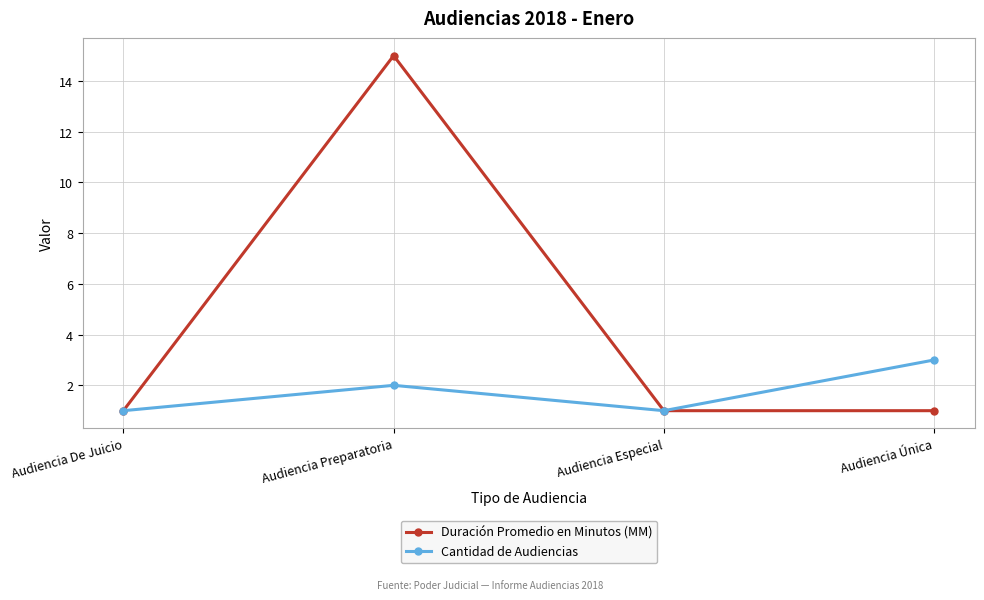

Is it true that Cantidad de Audiencias equals 3 at Audiencia Única?

True